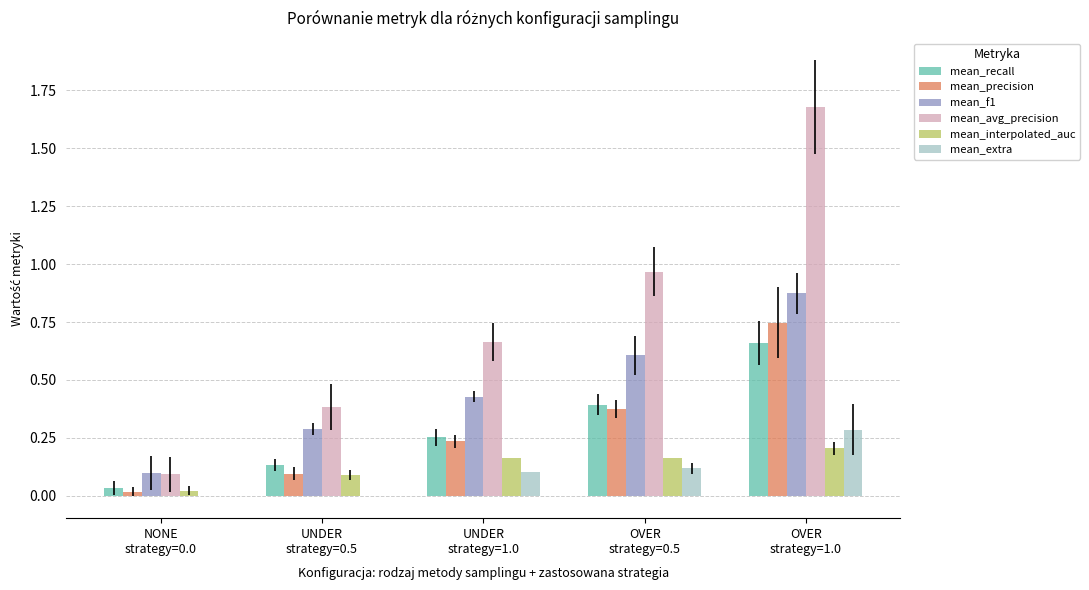

Which series has the largest total across all categories?

mean_avg_precision